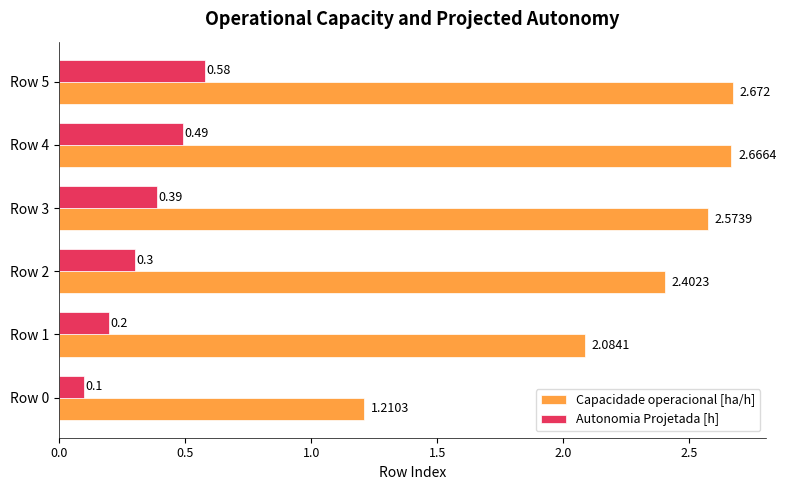

Rank the series at Row 3 from highest to lowest value.

Capacidade operacional [ha/h], Autonomia Projetada [h]